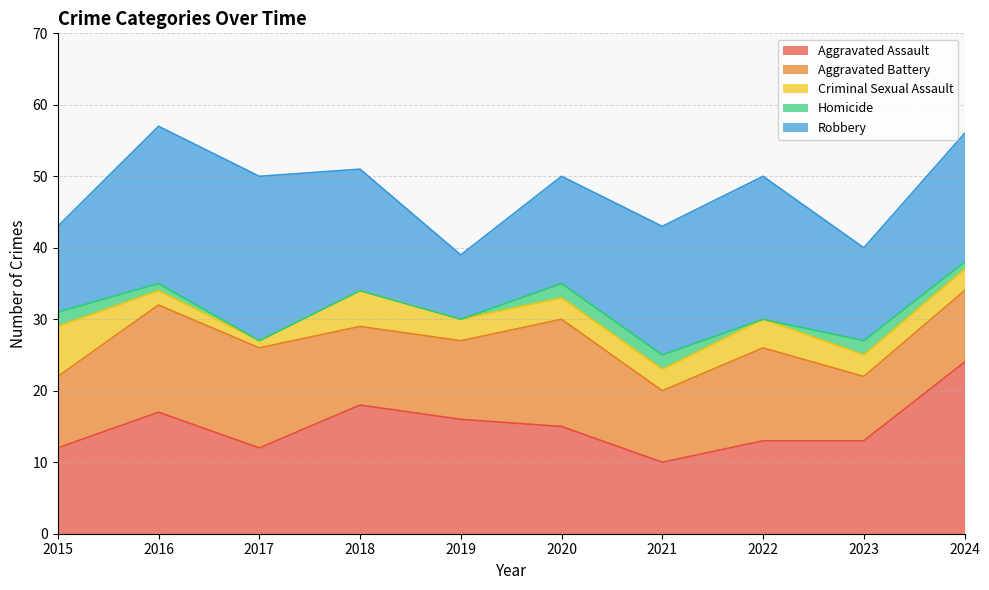

Where does the Aggravated Assault series first go above 15?

2016